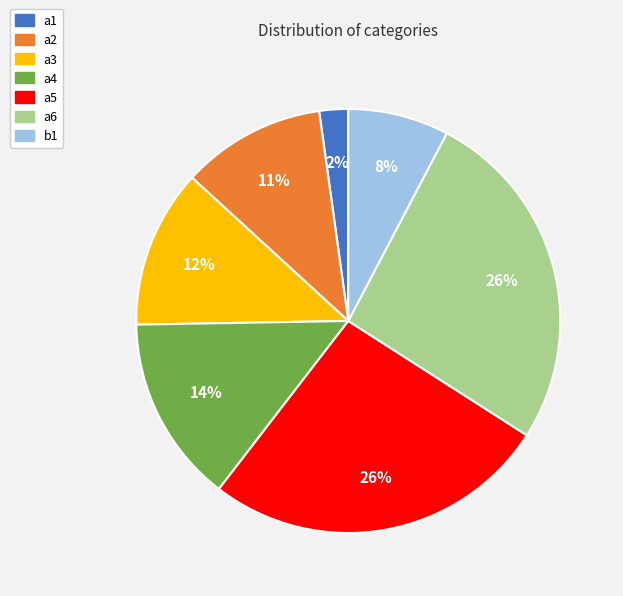

Count the number of slices in the pie.

7